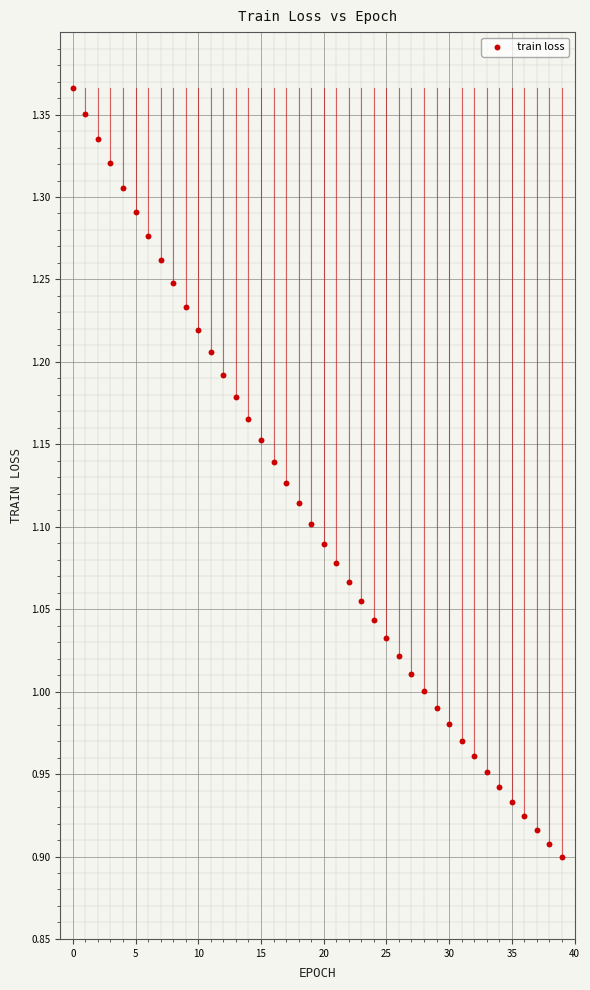

What is the range of Y values (max minus min)?

0.5